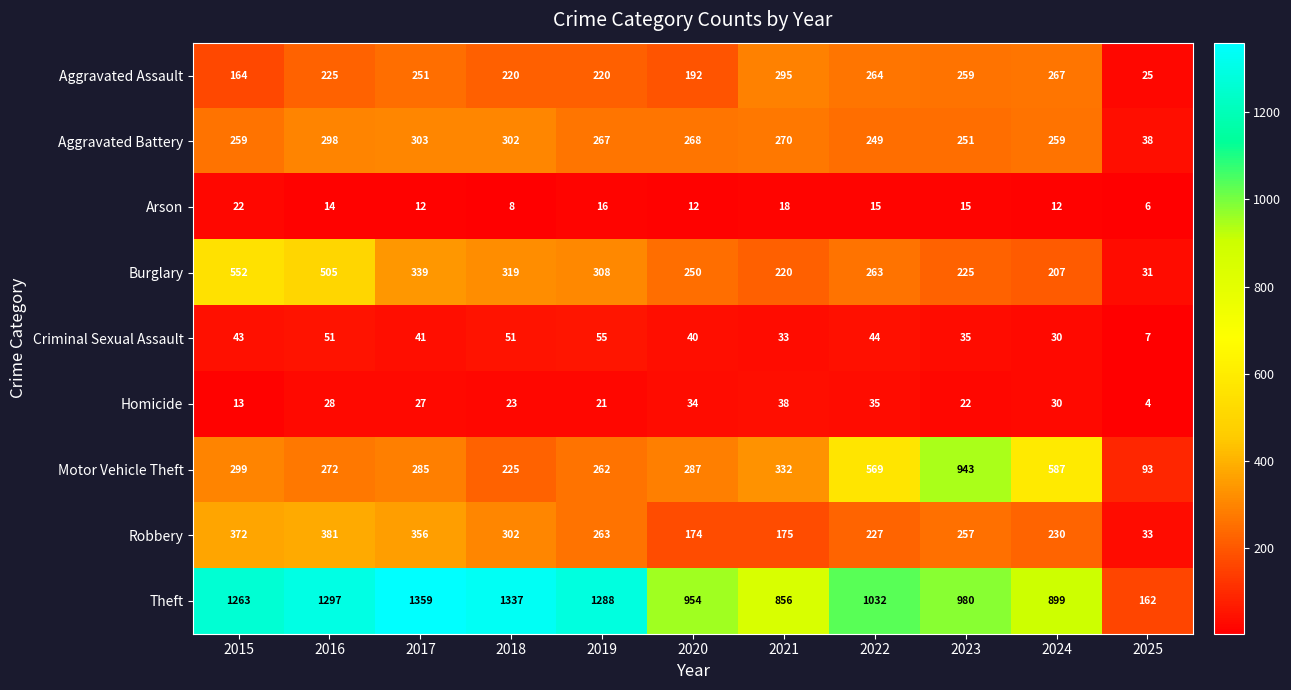

Where does the Criminal Sexual Assault series first go above 41?

2015